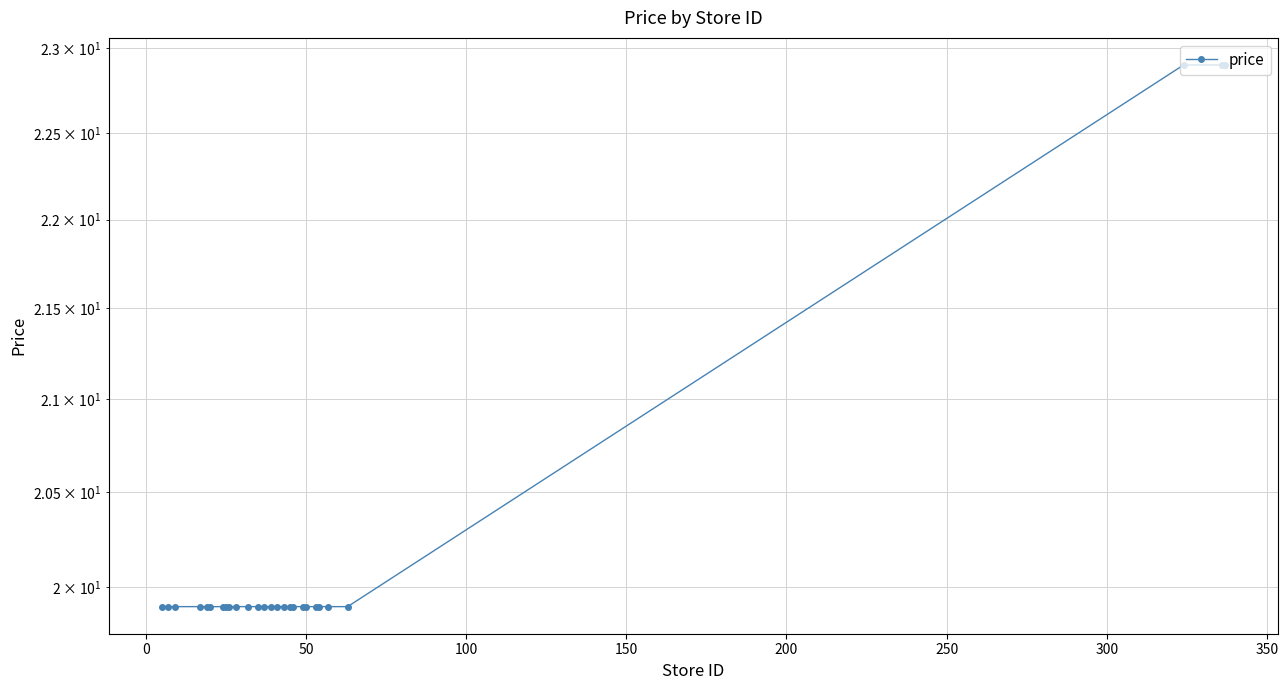

What is the difference between the maximum and second lowest values?

3.0